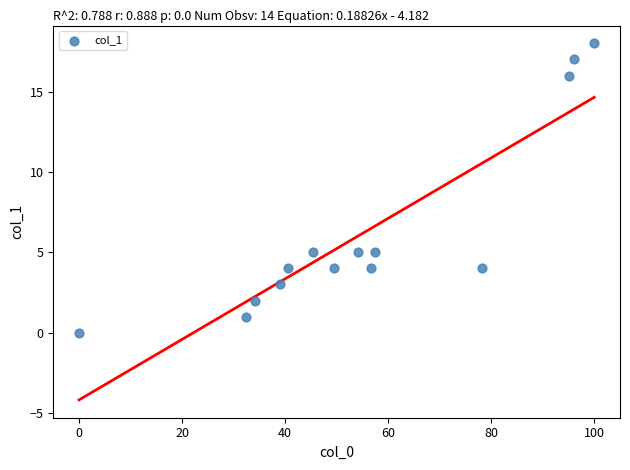

What is the range of Y values (max minus min)?

18